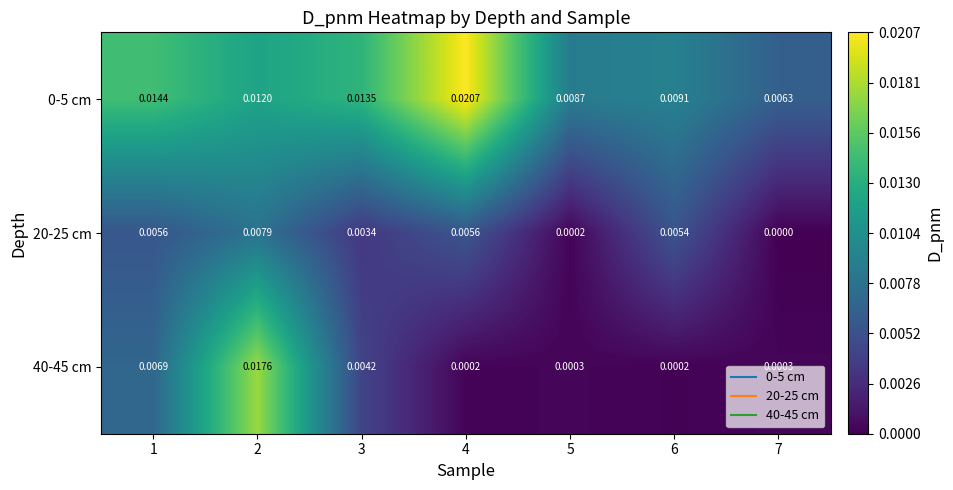

How many data points does each series have?

7